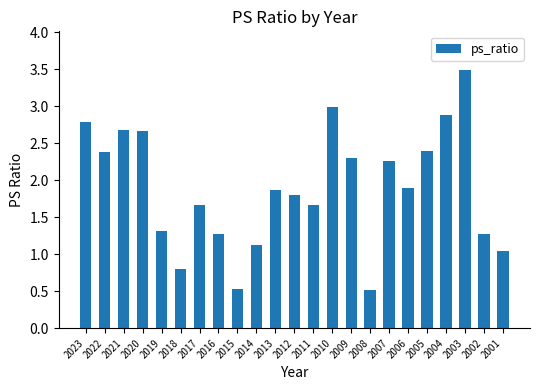

What is the sum of the values at 2009 and 2008?

2.8